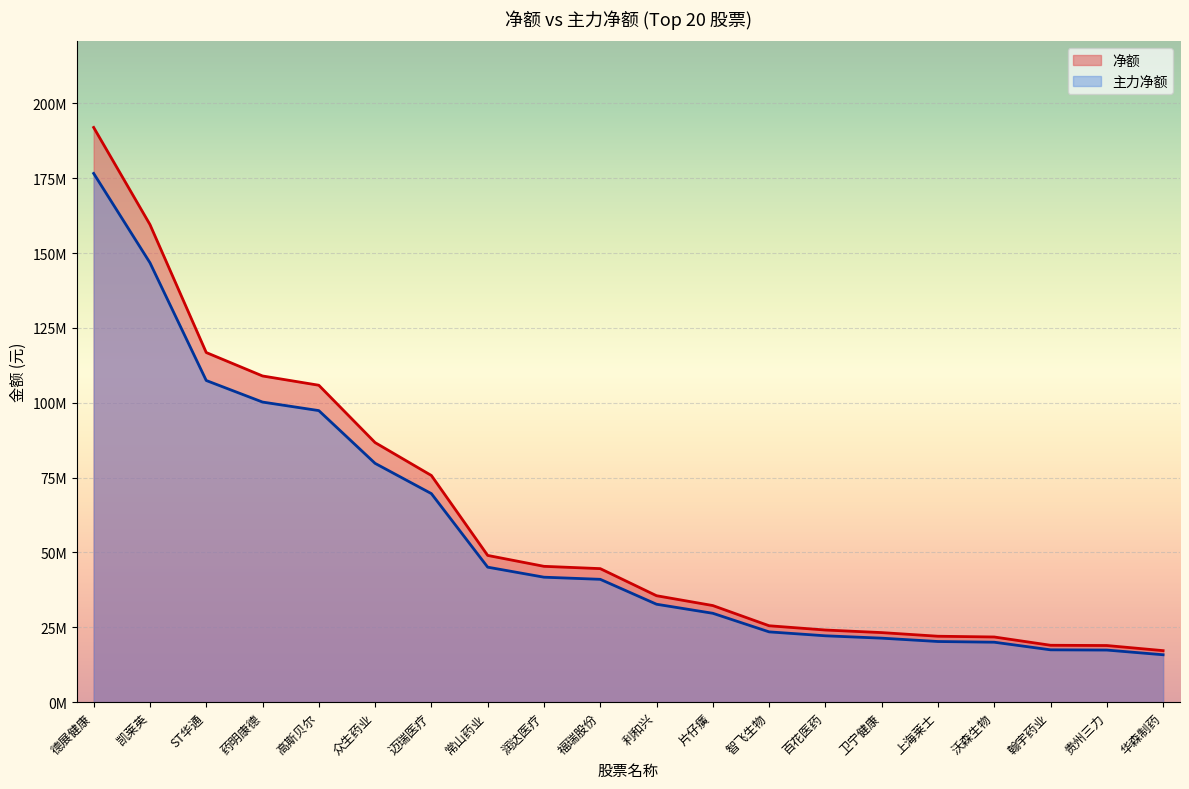

The 主力净额 series shows 41739331.0 at 润达医疗. True or false?

True